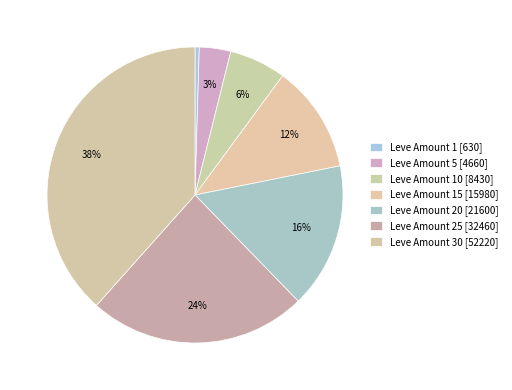

To the nearest percent, what is the average slice percentage?

14%